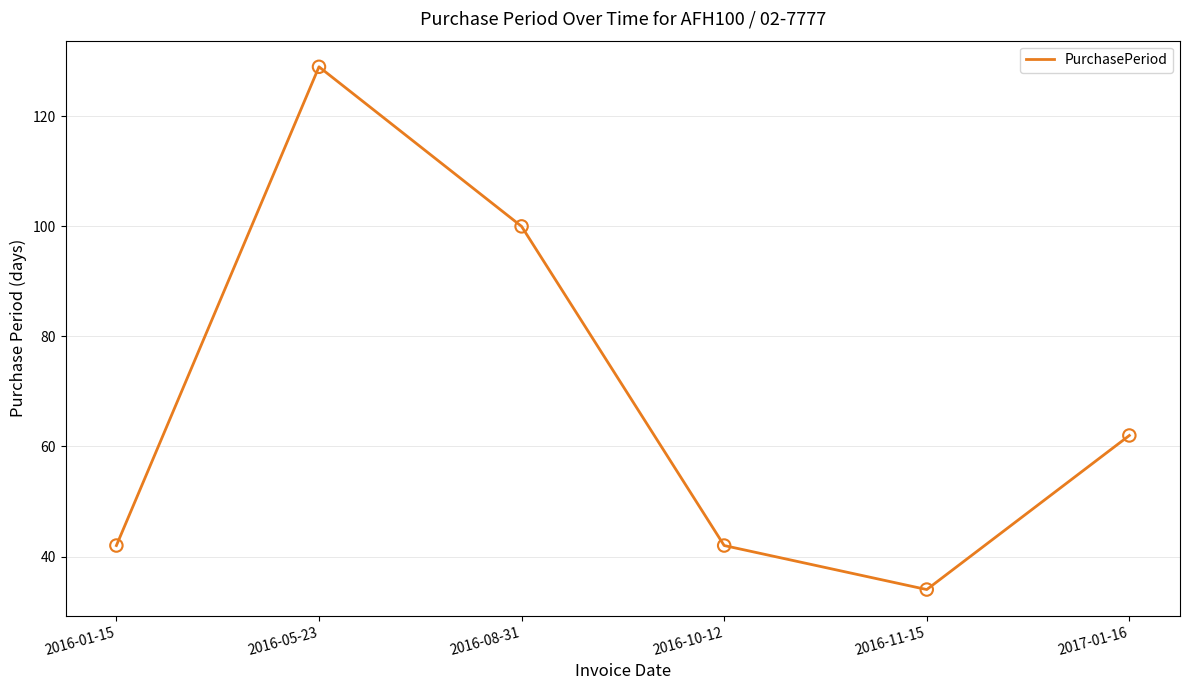

Approximately how many times larger is the value at 2016-11-15 compared to 2016-10-12?

0.8